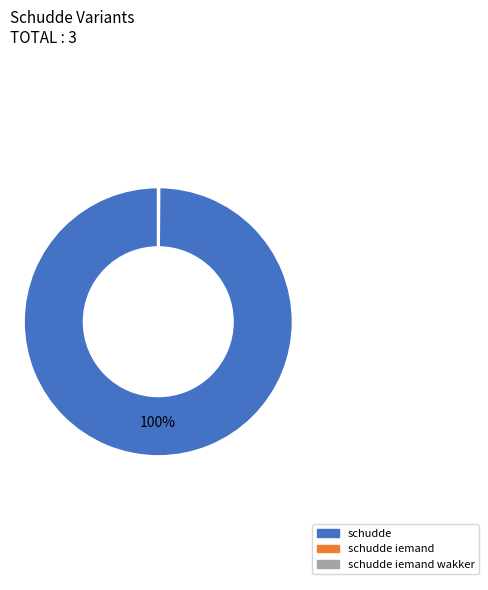

Does any single category account for the majority?

Yes